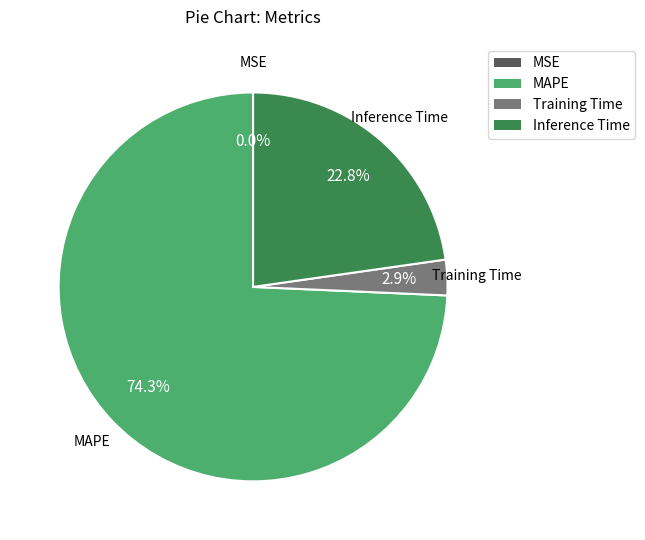

The Training Time slice represents 1% of the pie. True or false?

False